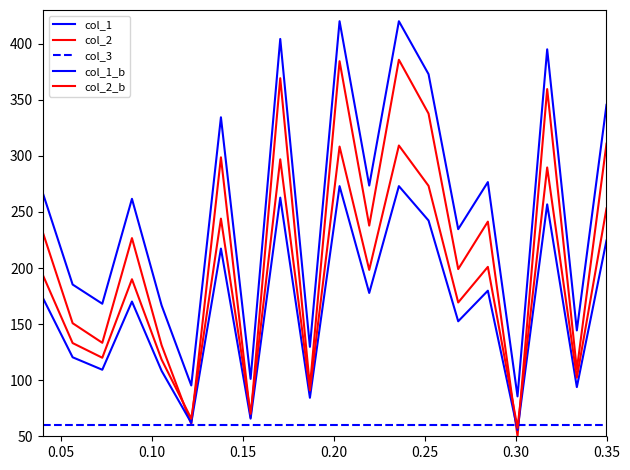

What is the minimum value for col_1?

85.6